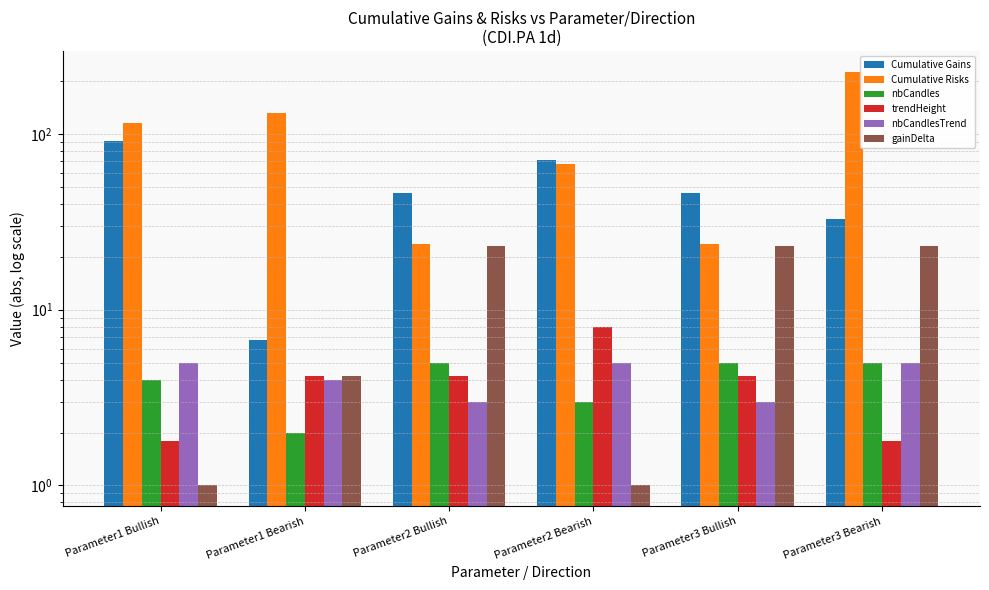

Which series has the largest range (max minus min)?

Cumulative Risks